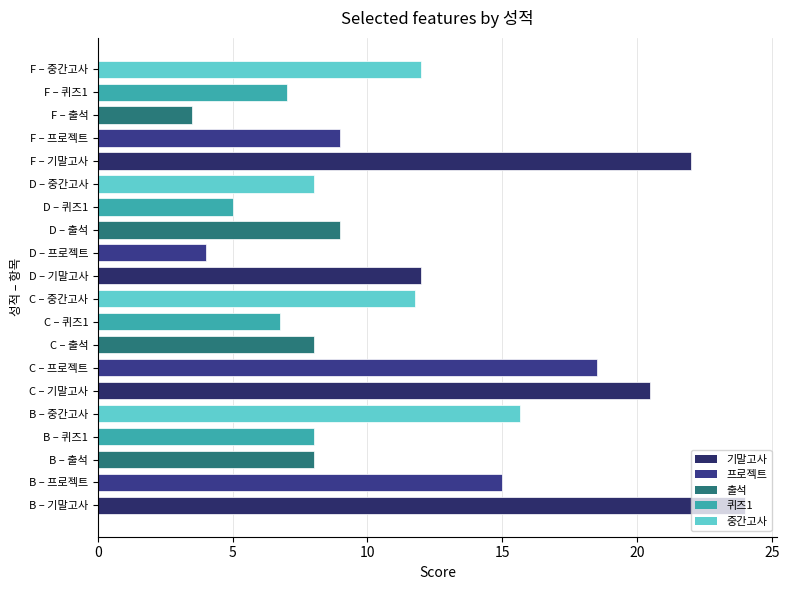

What value does the data have at C – 중간고사?

11.8